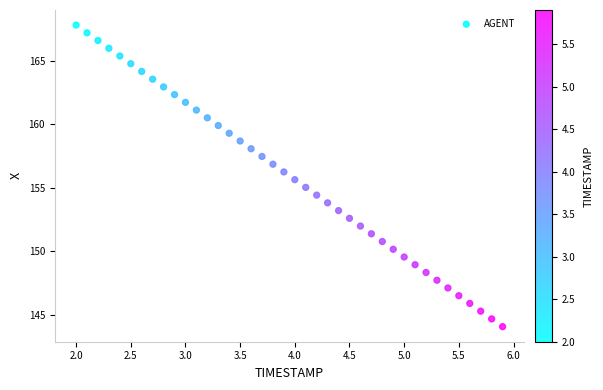

What is the range of Y values (max minus min)?

23.8